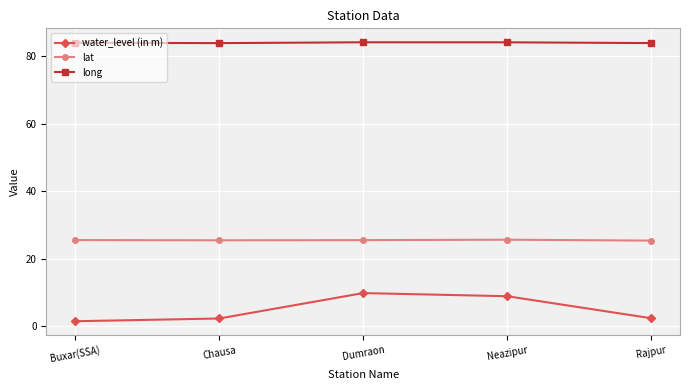

Rank the series at Dumraon from lowest to highest value.

water_level (in m), lat, long